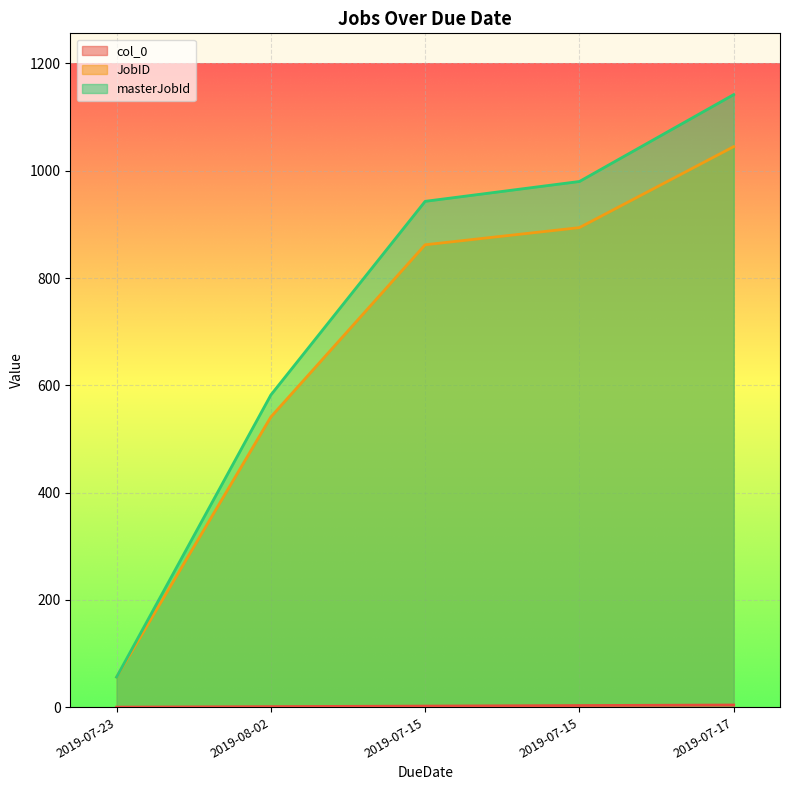

Is it true that masterJobId equals 92 at 2019-07-23?

False